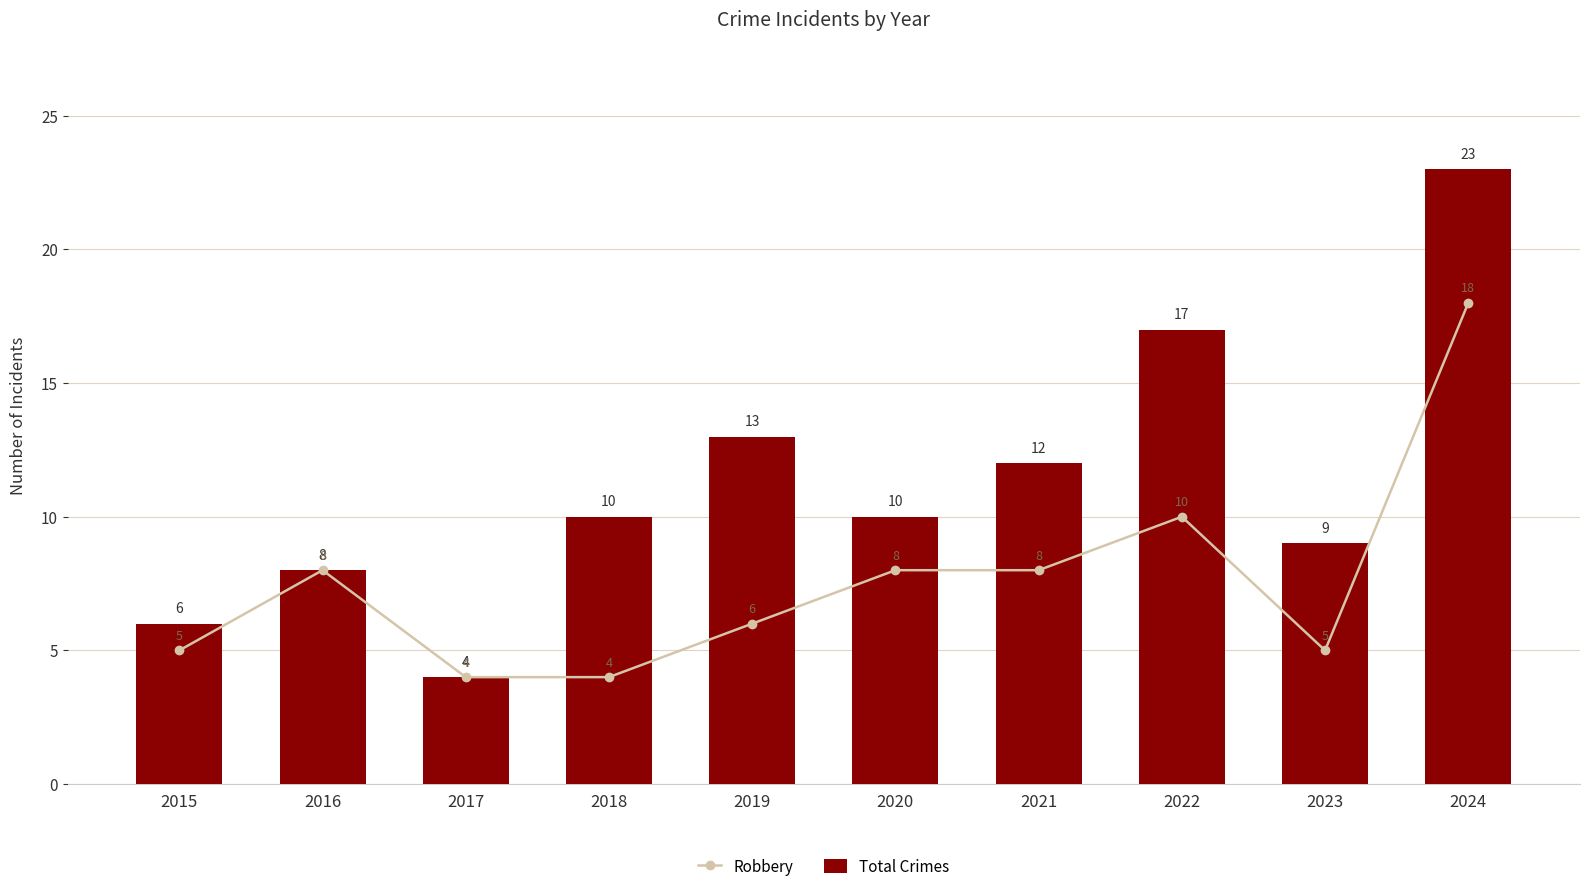

At which label does Total Crimes first exceed 10?

2019